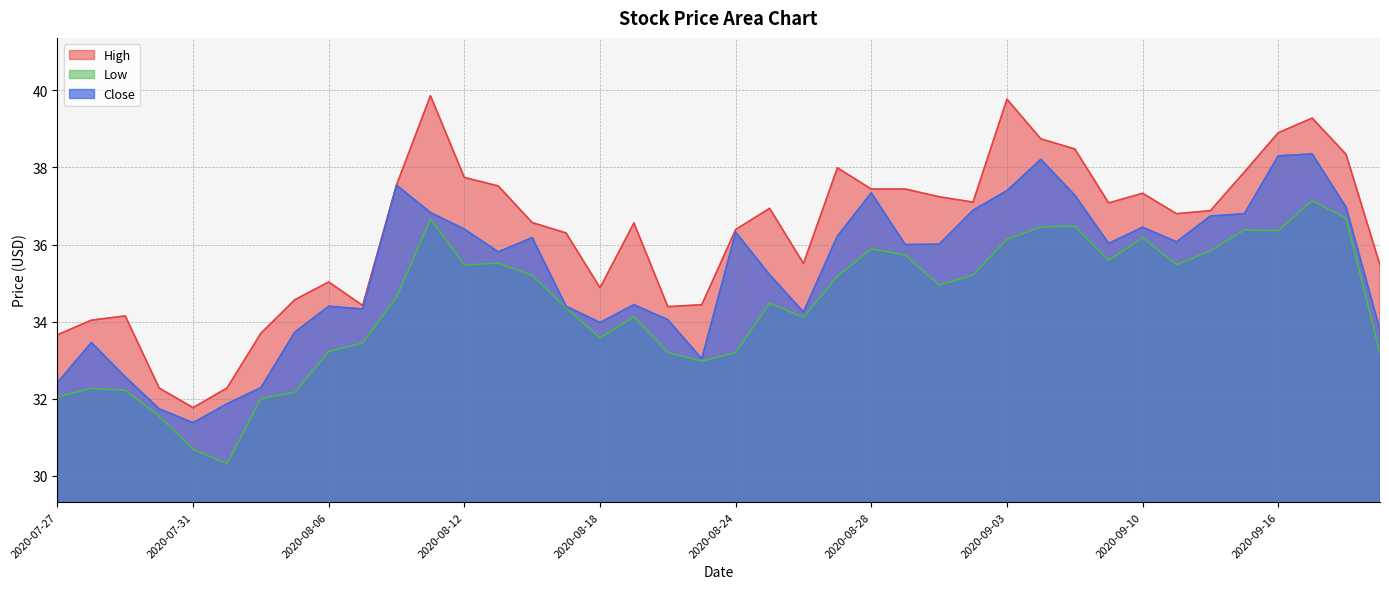

True or false: Close has more than 1 points higher than both neighbors.

True